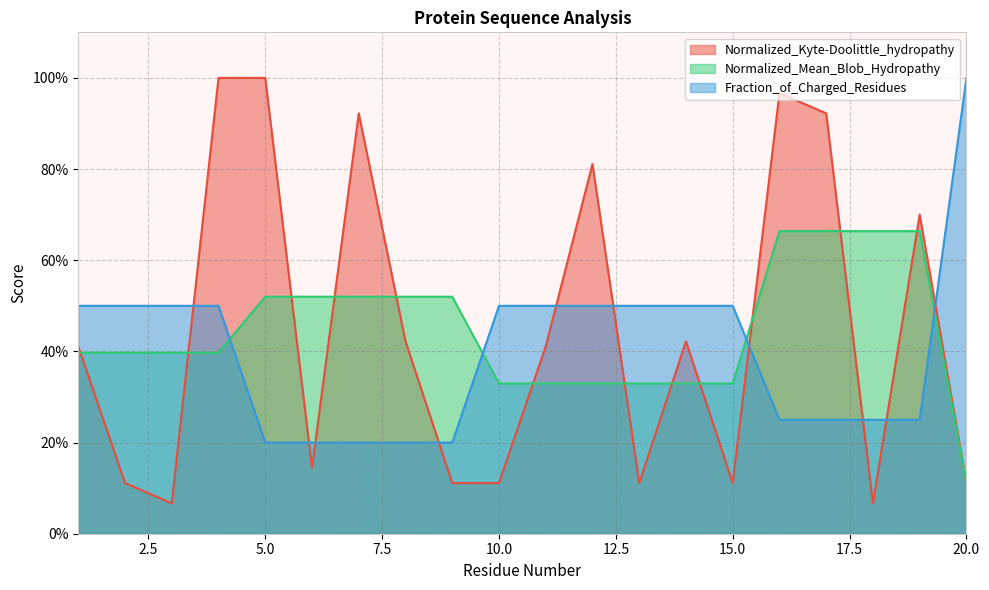

What is the sum of all Normalized_Mean_Blob_Hydropathy values?

8.9